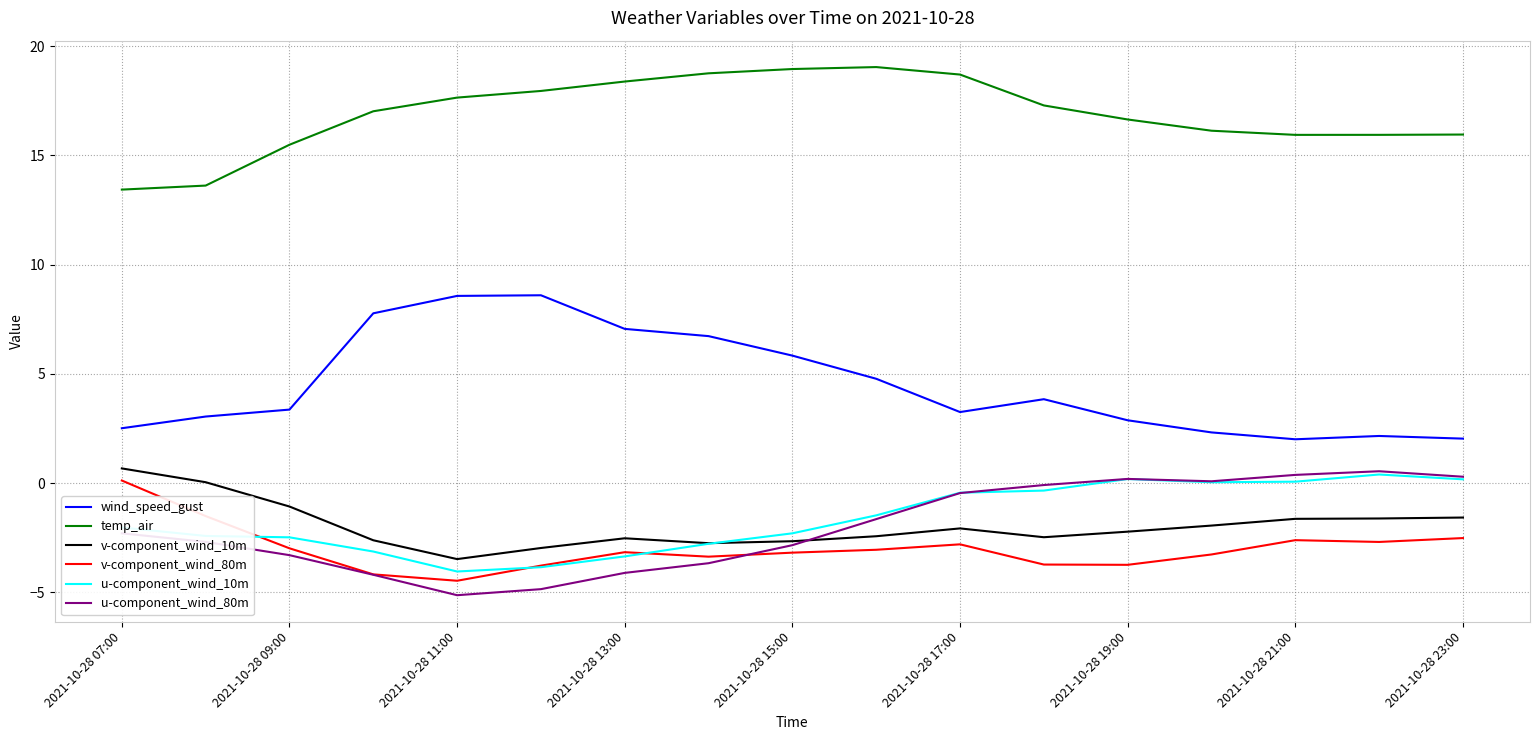

Does the chart have visible grid lines?

Yes